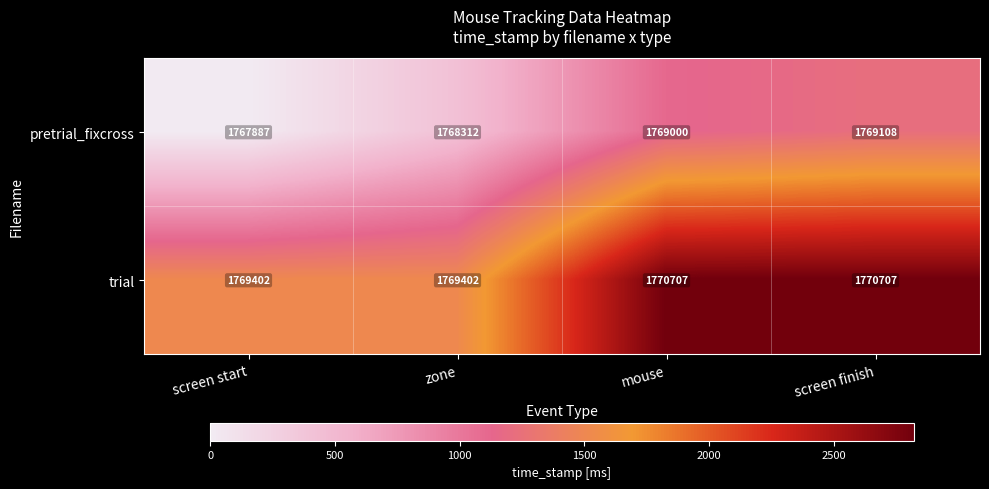

Reading right to left, list all the values displayed in this chart.

pretrial_fixcross: 1769108	1769000	1768312	1767887
trial: 1770707	1770707	1769402	1769402